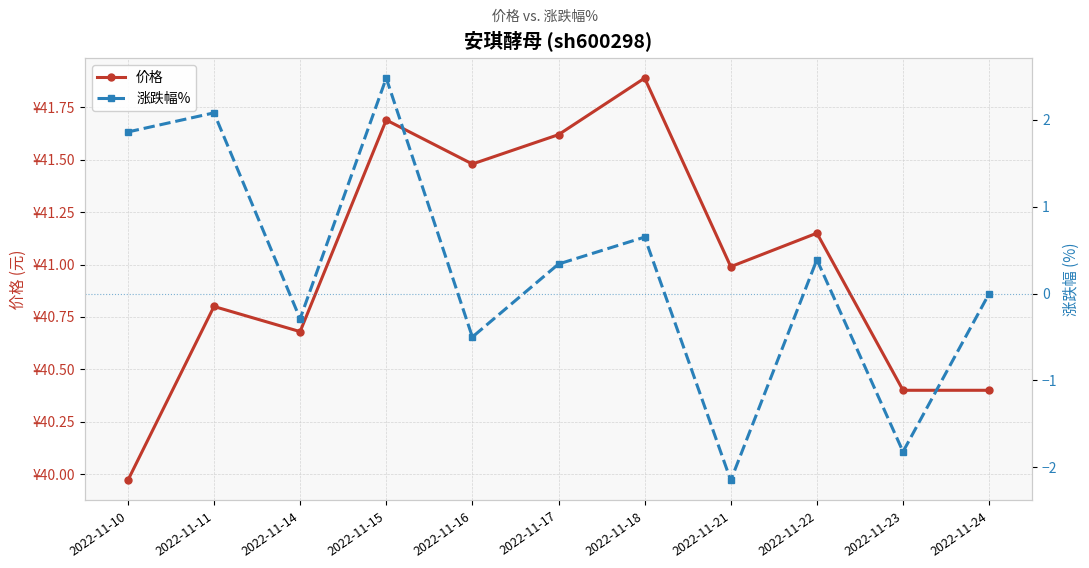

What is the difference between the maximum and minimum values in the 涨跌幅% series?

4.6